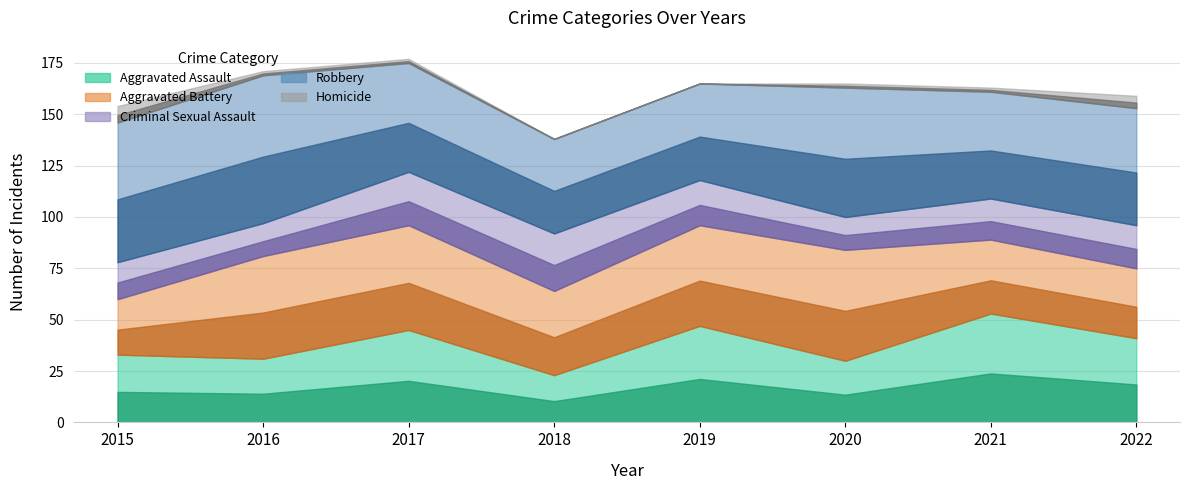

At which category is the sum across all series the highest?

2017